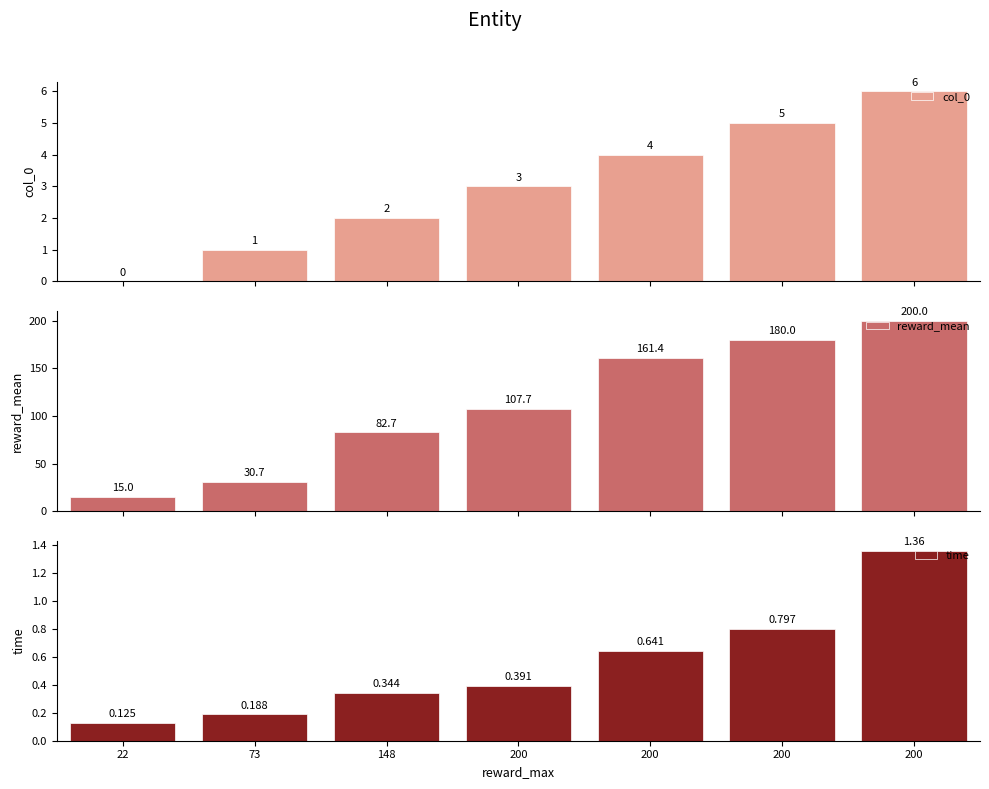

How many data points in reward_mean are above 107?

4